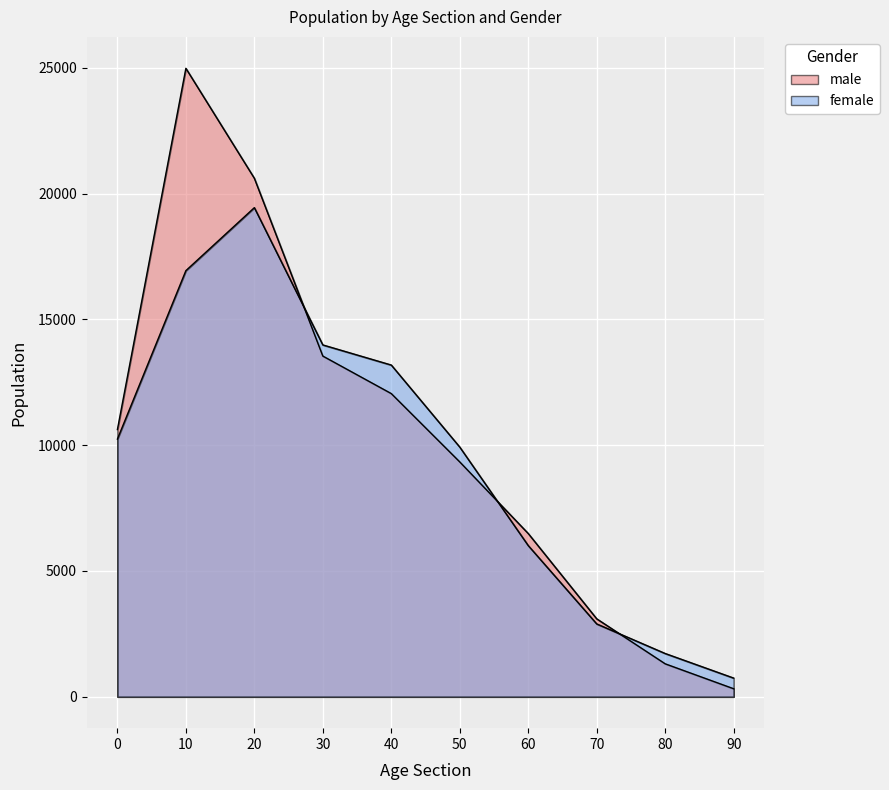

What is the sum of all male values?

102363